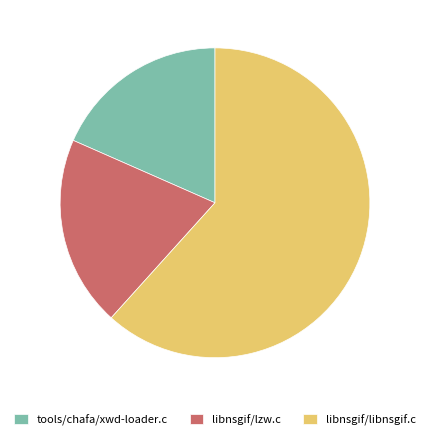

Which category has the smallest portion of the pie?

tools/chafa/xwd-loader.c